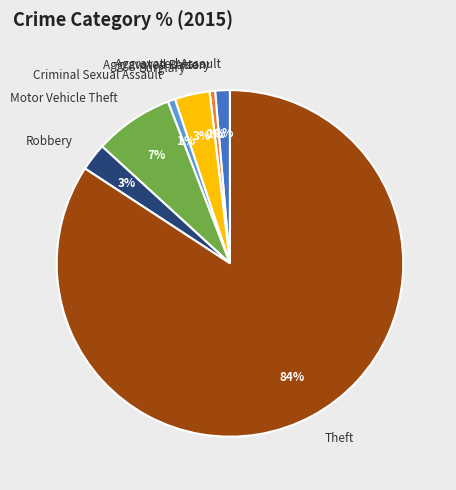

Is there a majority slice in this chart?

Yes